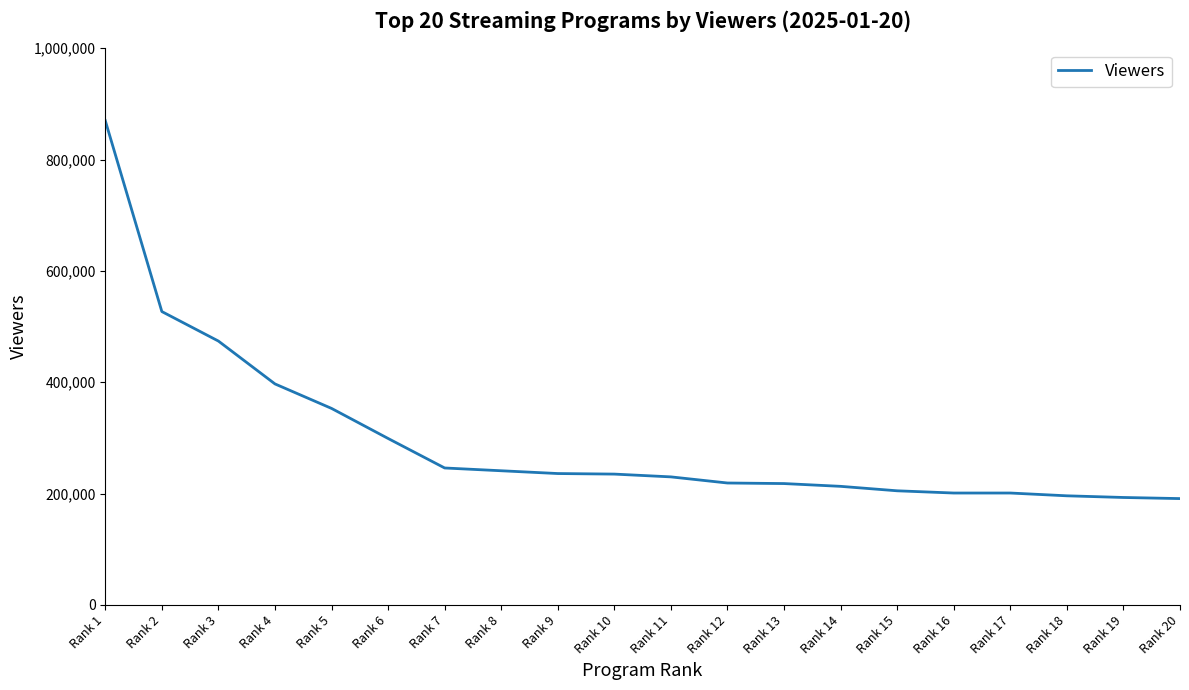

Approximately how many times larger is the value at Rank 19 compared to Rank 13?

0.9